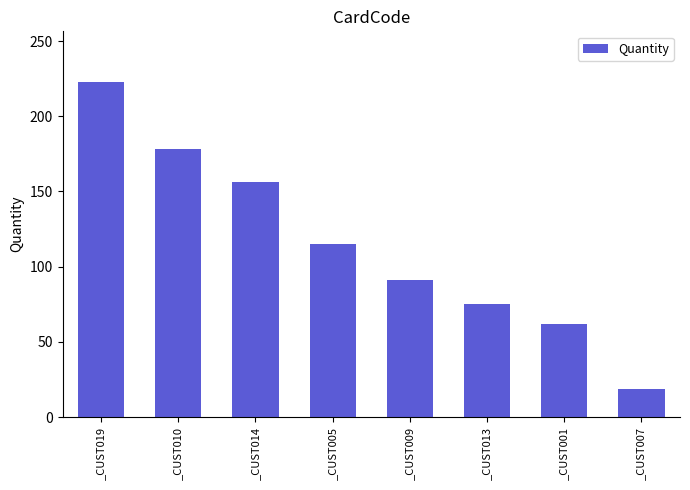

What is the label of the 7th bar from the left?

_CUST001